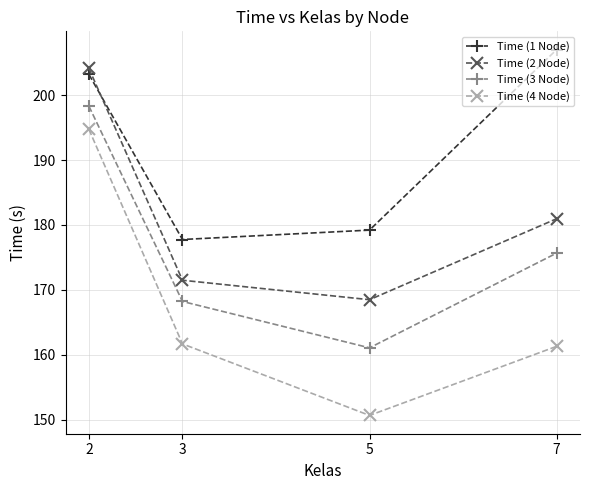

Reading right to left, transcribe all the data shown in this chart.

Time (1 Node): 7=207.0	5=179.2	3=177.8	2=203.2
Time (2 Node): 7=181.0	5=168.5	3=171.5	2=204.1
Time (3 Node): 7=175.7	5=161.1	3=168.2	2=198.3
Time (4 Node): 7=161.3	5=150.6	3=161.7	2=194.7